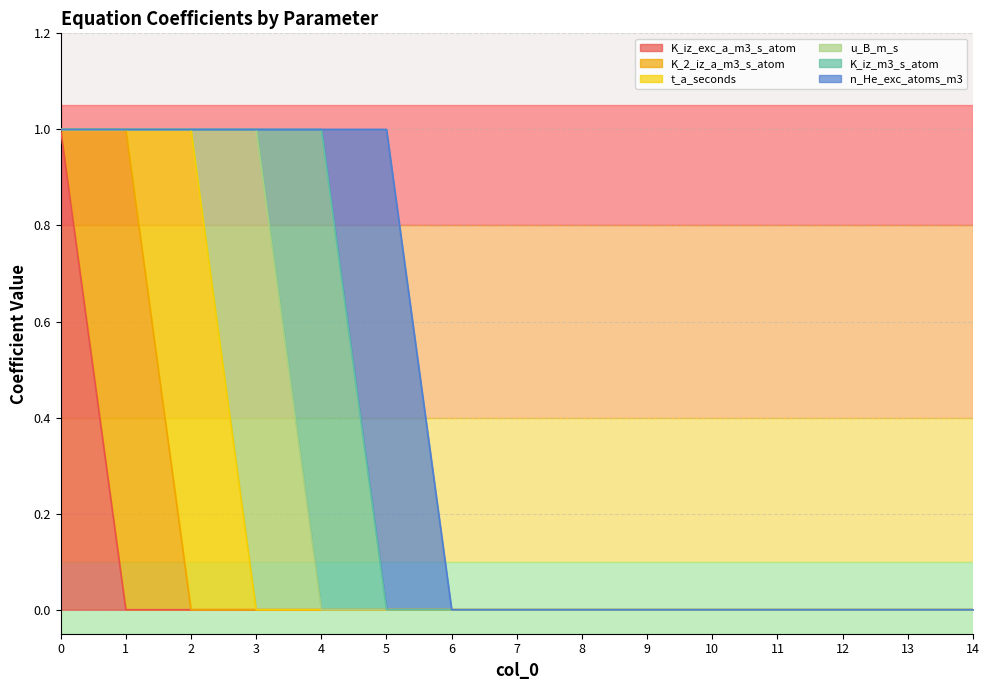

What is the approximate value of u_B_m_s at 3?

1